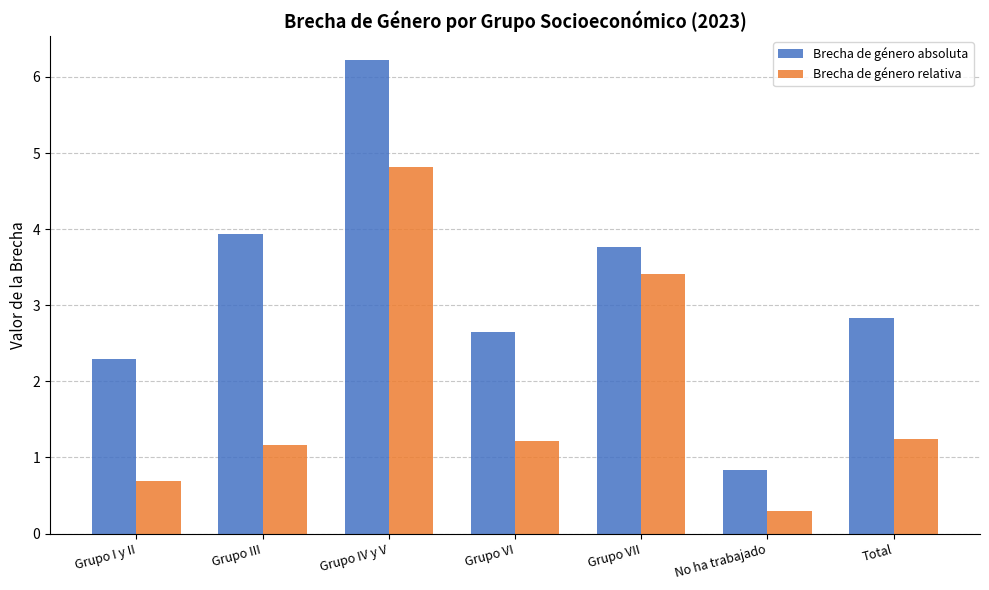

Rank the series at No ha trabajado from lowest to highest value.

Brecha de género relativa, Brecha de género absoluta